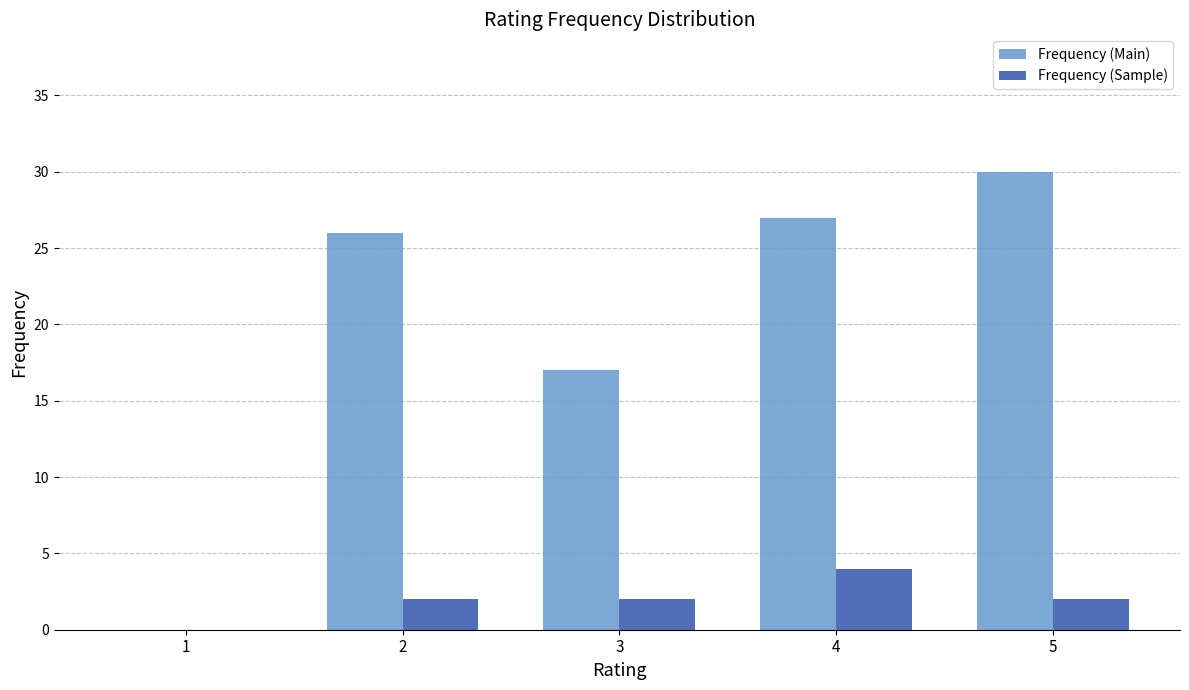

The value of Frequency (Main) at 2 is 39. True or false?

False